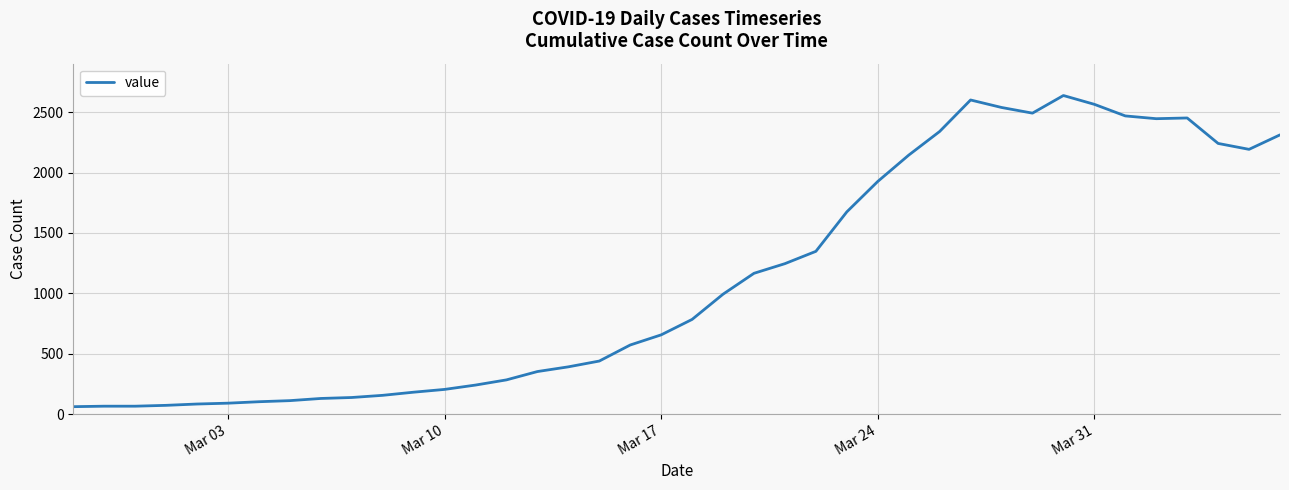

What is the greatest value displayed?

2639